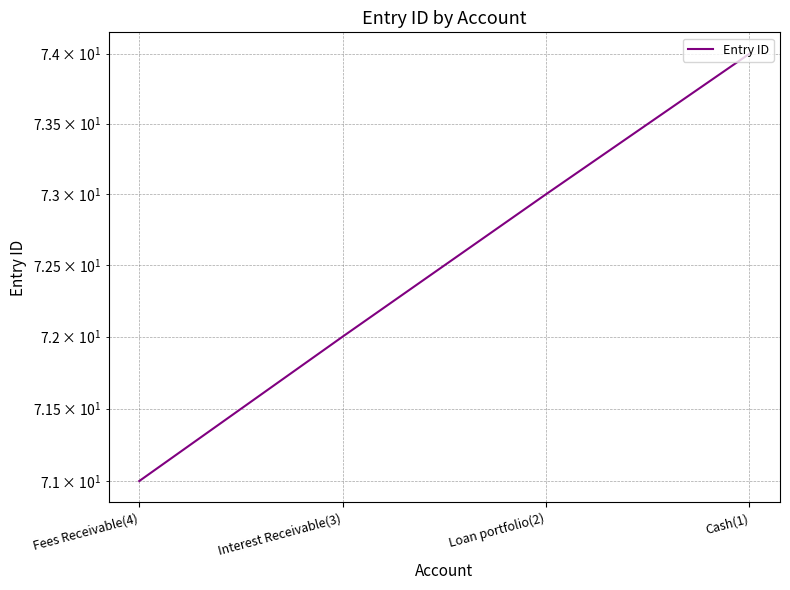

How many data points does each series have?

4